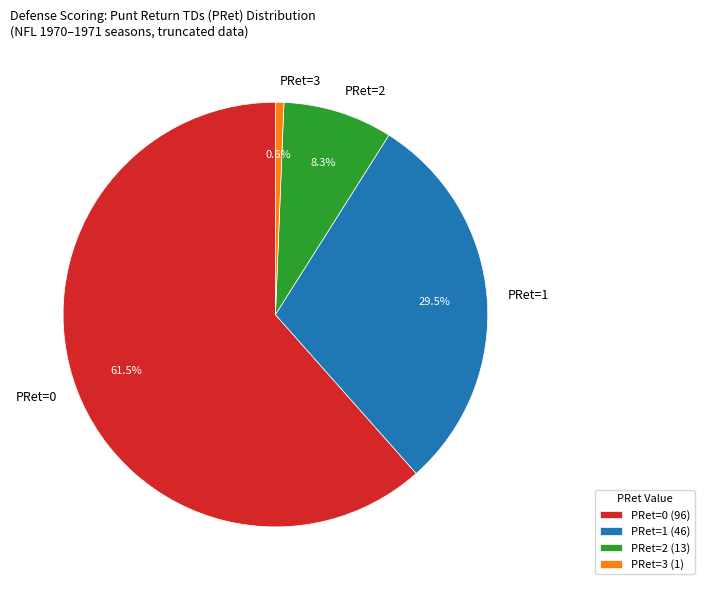

Does any single category account for the majority?

Yes